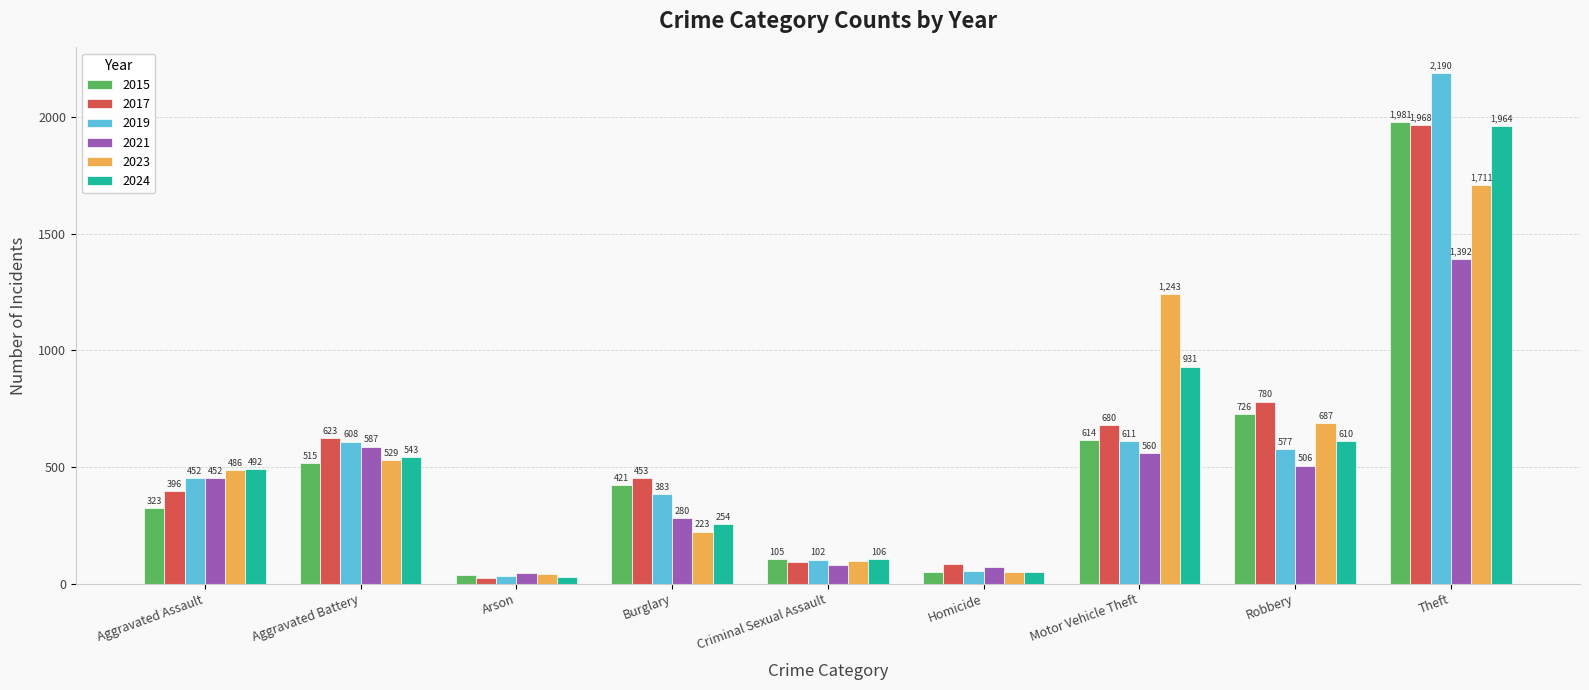

Which series has the largest total across all categories?

2017